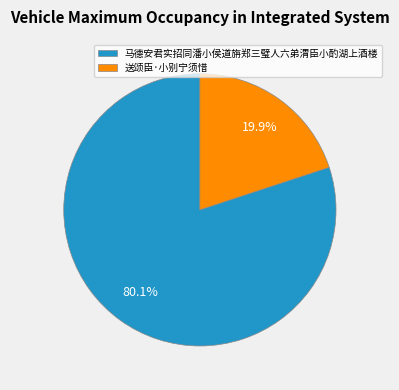

Which slice is the largest?

马德安君实招同潘小侯道旃郑三璧人六弟渭臣小酌湖上酒楼